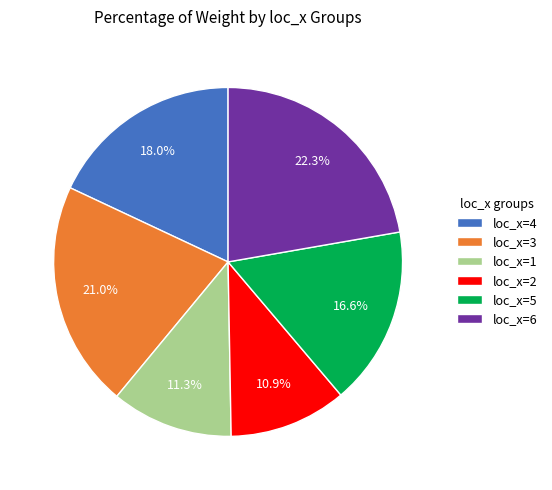

Combined, do loc_x=5 and loc_x=2 account for over 50%?

No